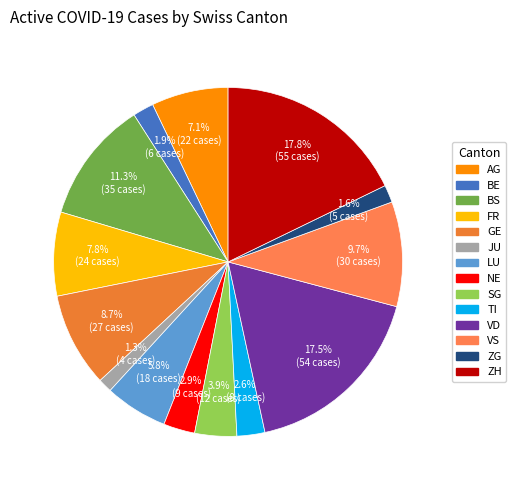

How many segments does this pie chart have?

14